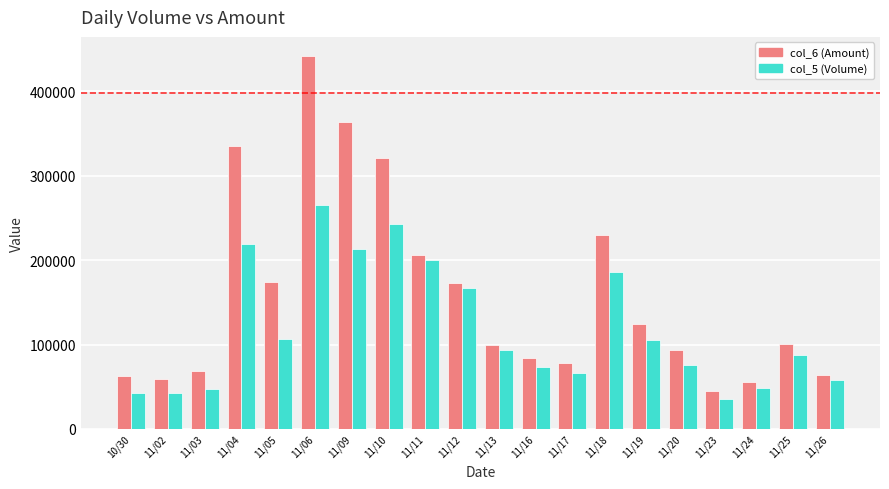

What is the difference between the second highest and second lowest values in the col_5 (Volume) series?

201000